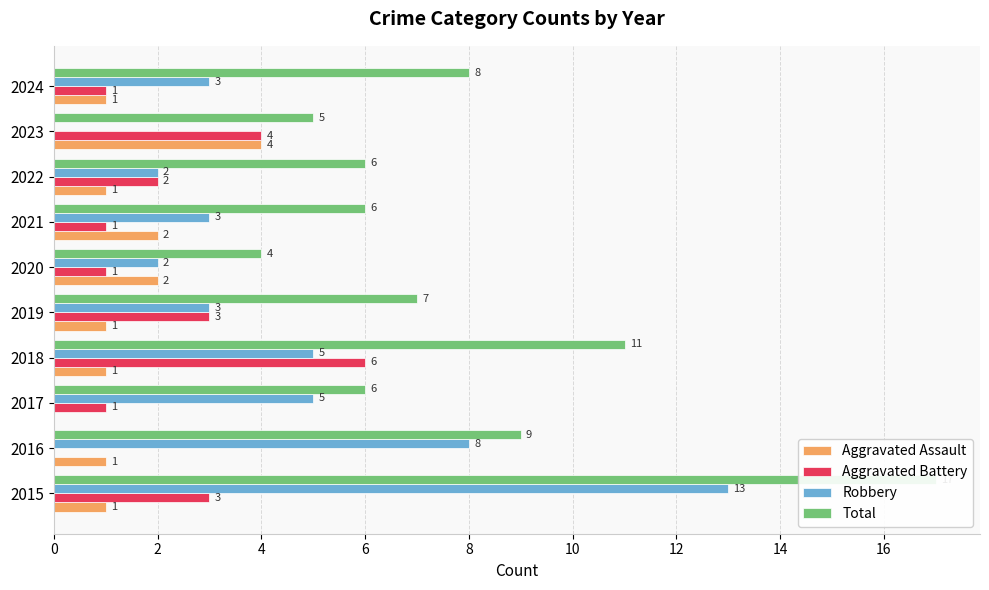

What is the difference between the maximum and minimum values in the Aggravated Assault series?

4